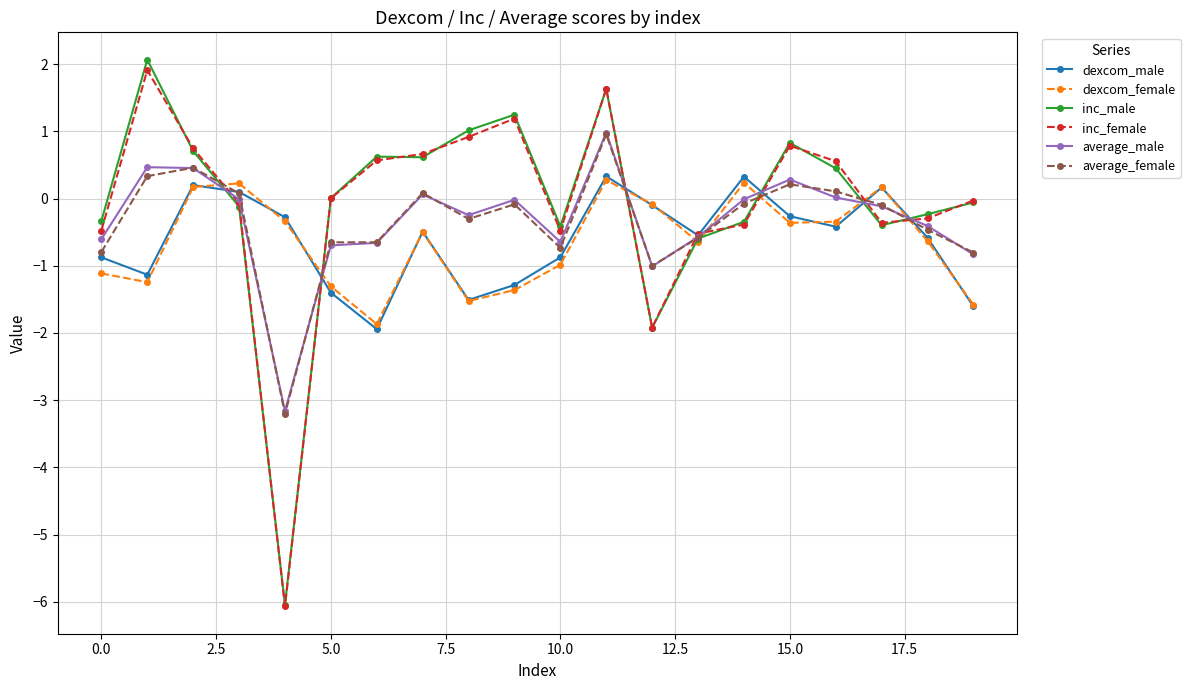

What is the value of the inc_male point at the 1st from the left?

-0.3